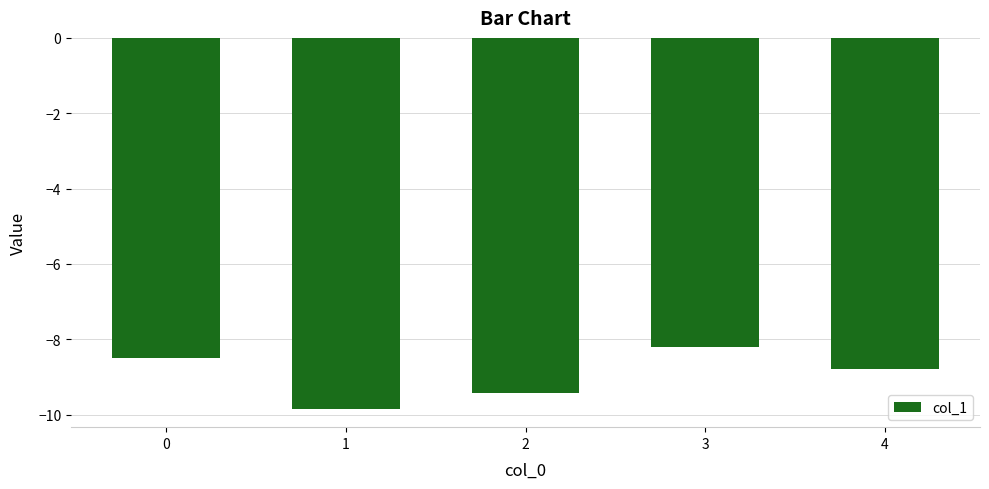

Count the number of categories in the chart.

5